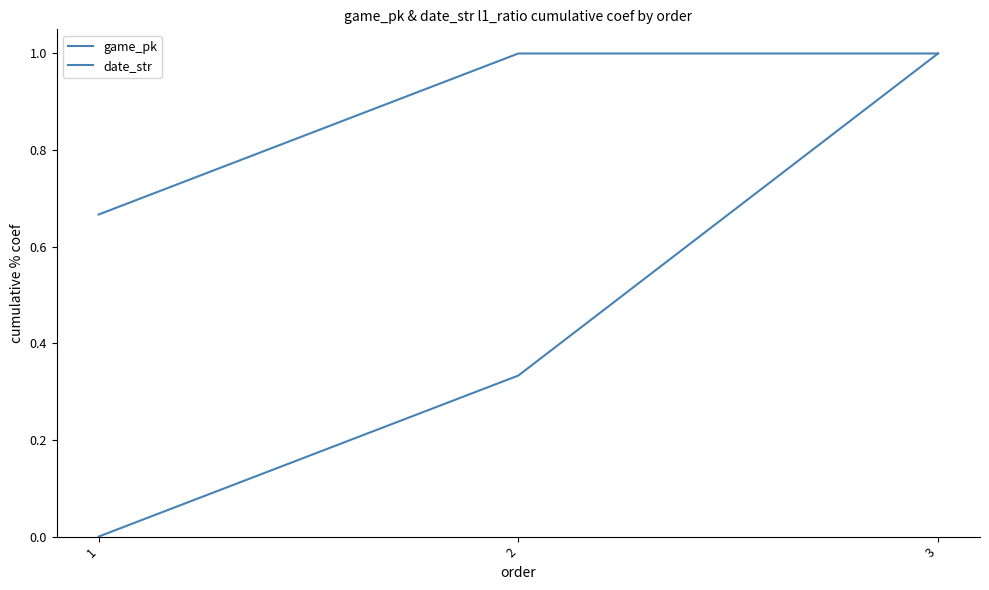

True or false: date_str has a value of 0.7 at 1.

True